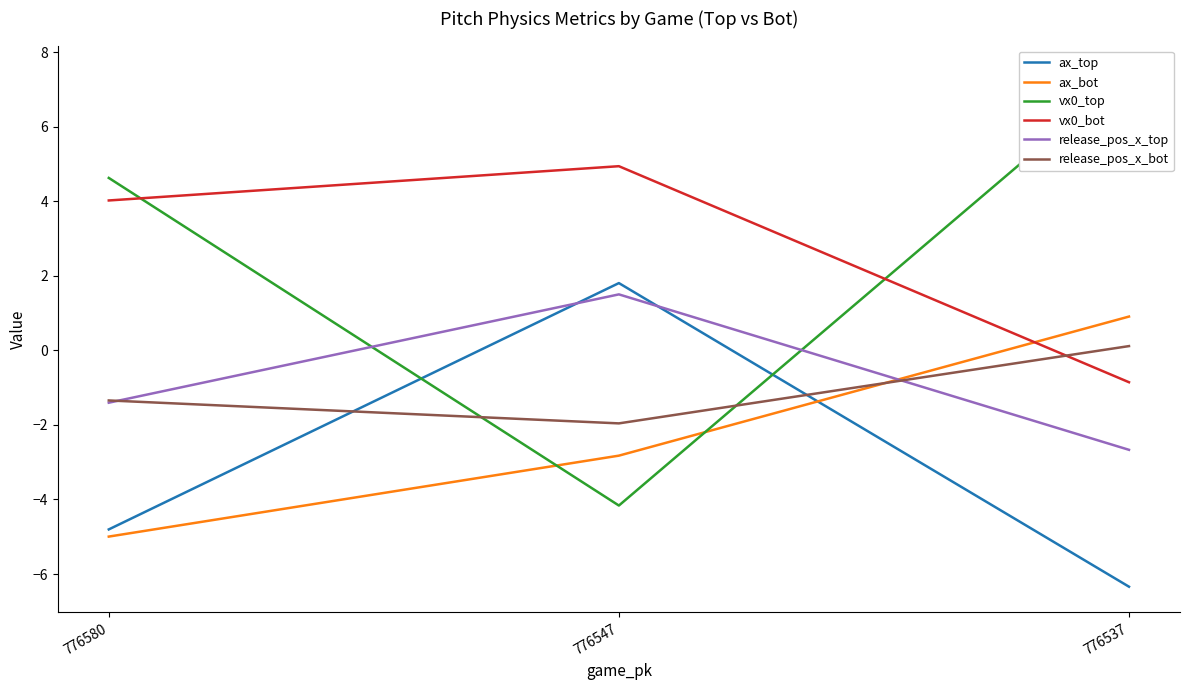

What is the average value of the ax_bot series?

-2.3